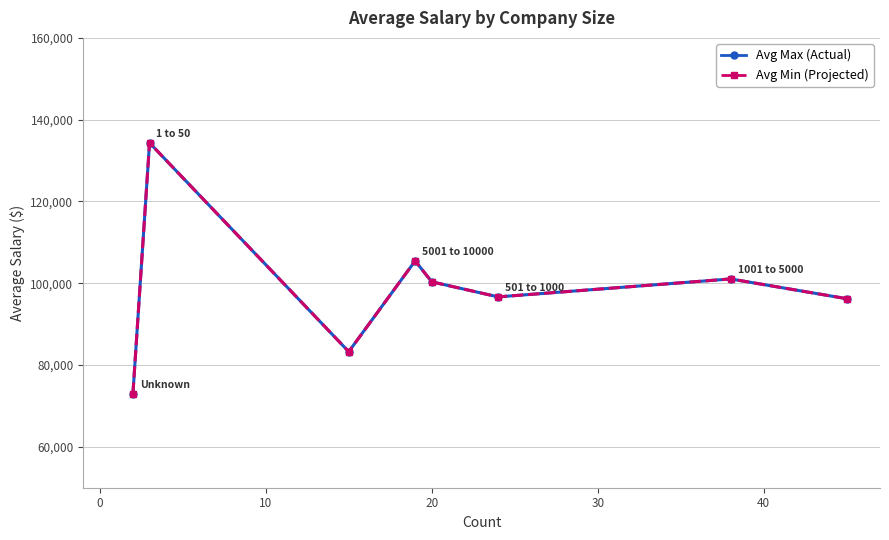

Does the chart have visible grid lines?

Yes